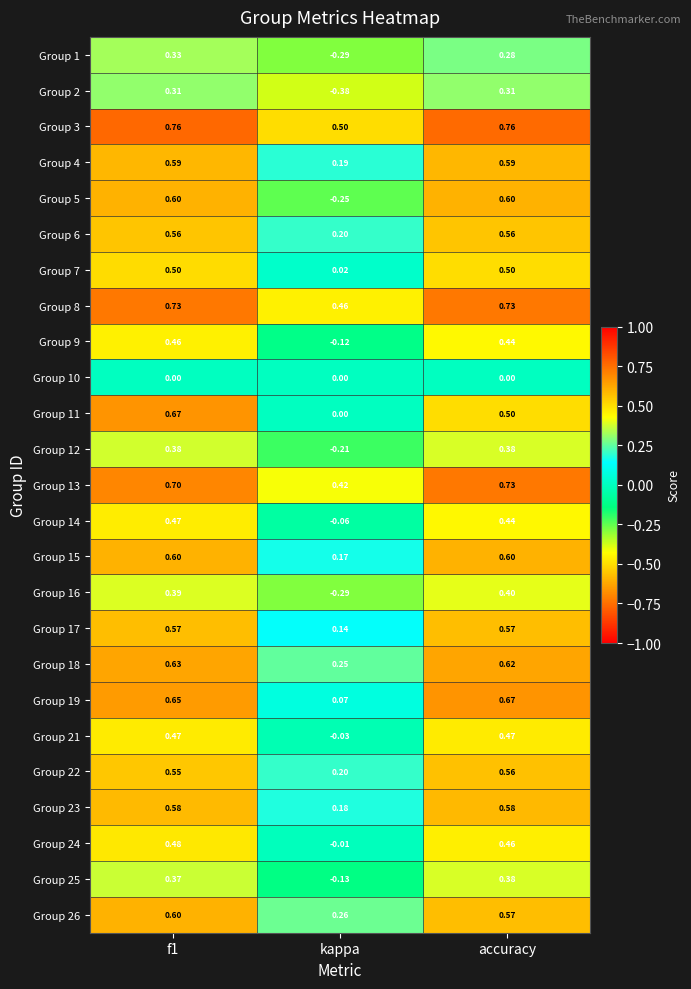

Is the value of Group 5 at accuracy greater than the value of Group 24 at accuracy?

Yes